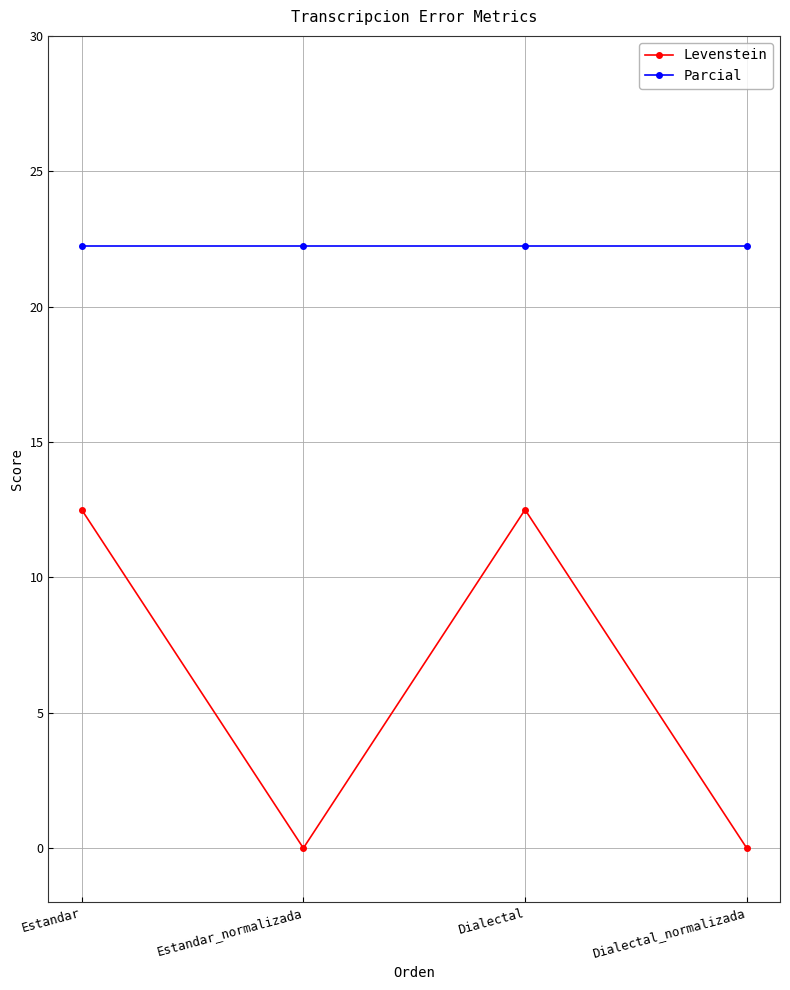

True or false: Parcial and Levenstein intersect in this chart.

False